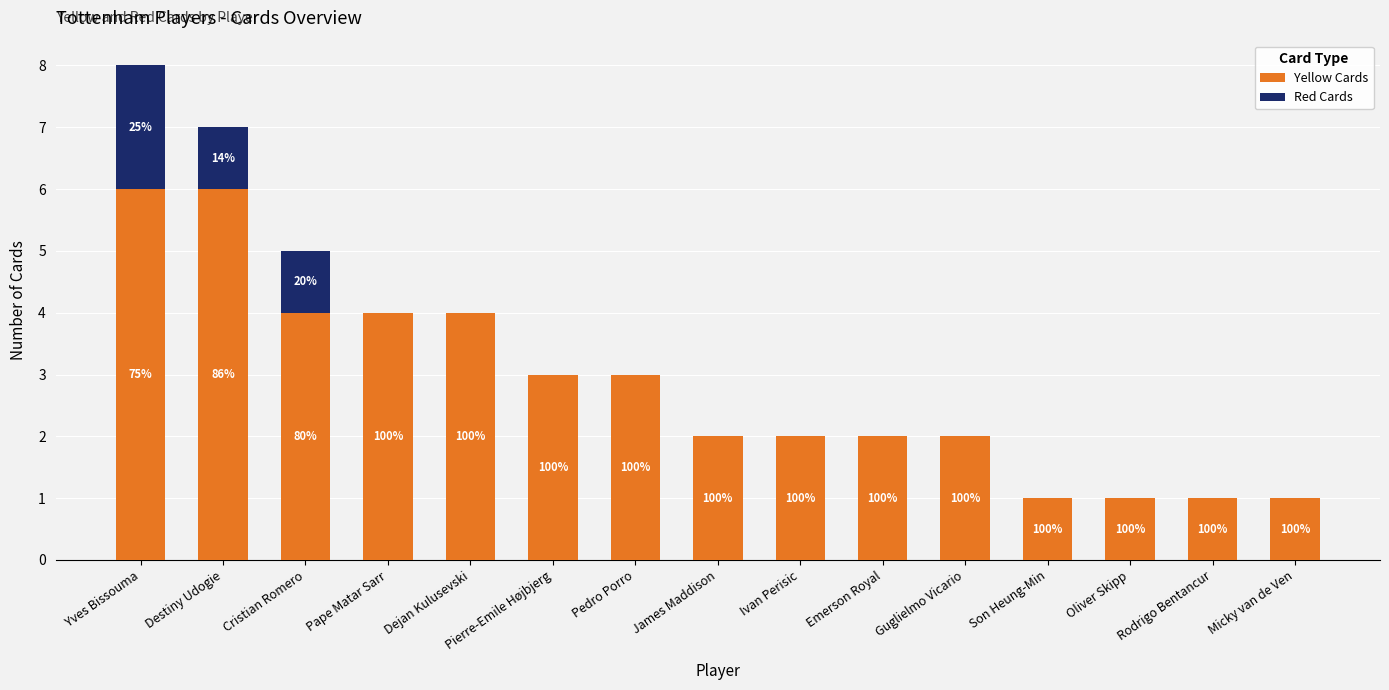

Which series changed the most between Cristian Romero and Micky van de Ven?

Yellow Cards